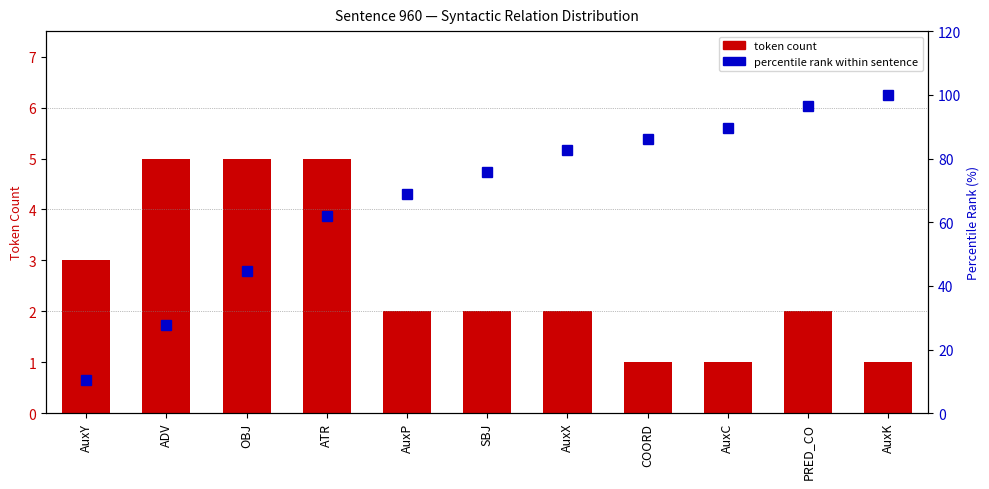

Reading left to right, list all the values displayed in this chart.

token count: 3.0	5.0	5.0	5.0	2.0	2.0	2.0	1.0	1.0	2.0	1.0
percentile rank within sentence: 10.3	27.6	44.8	62.1	69.0	75.9	82.8	86.2	89.7	96.6	100.0